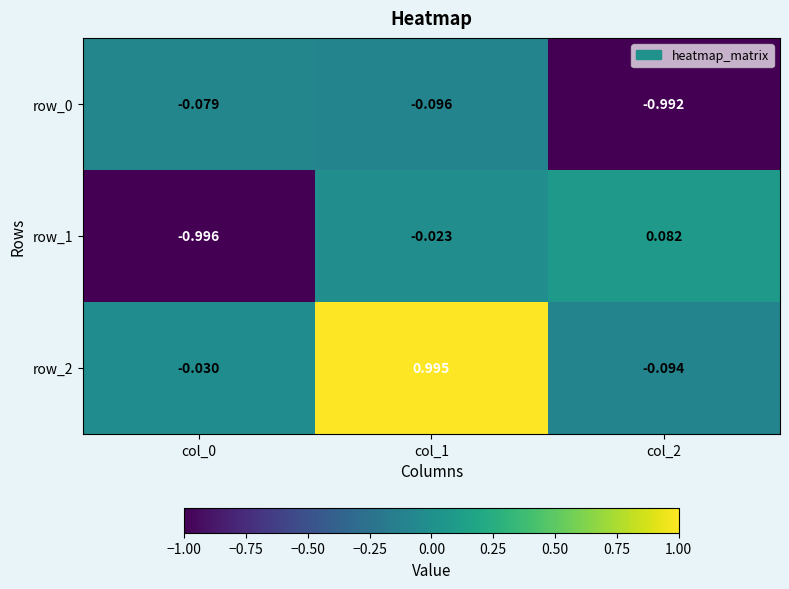

How many data points in row_2 are above 0?

1